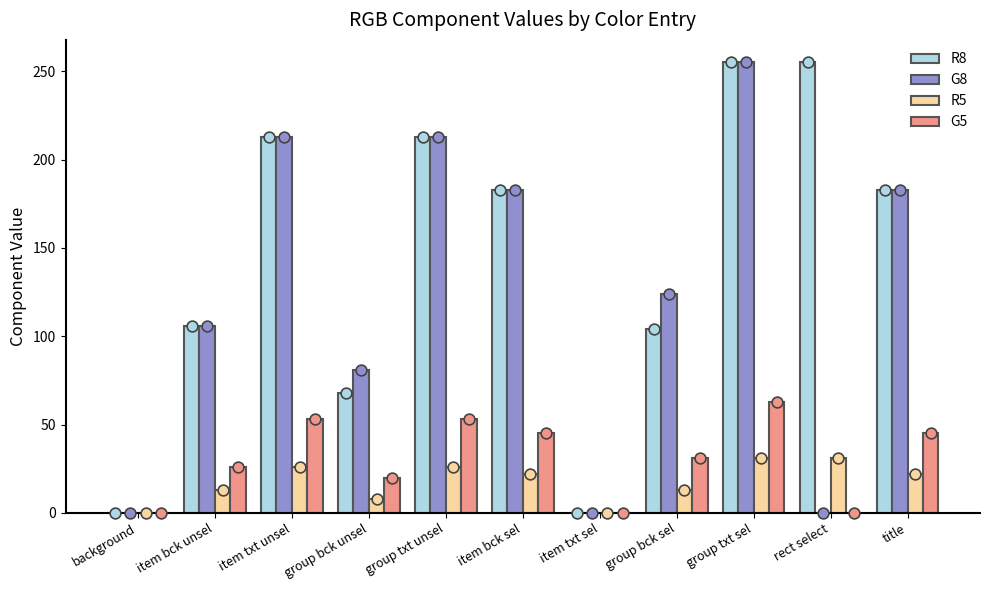

At which category is the sum across all series the highest?

group txt sel